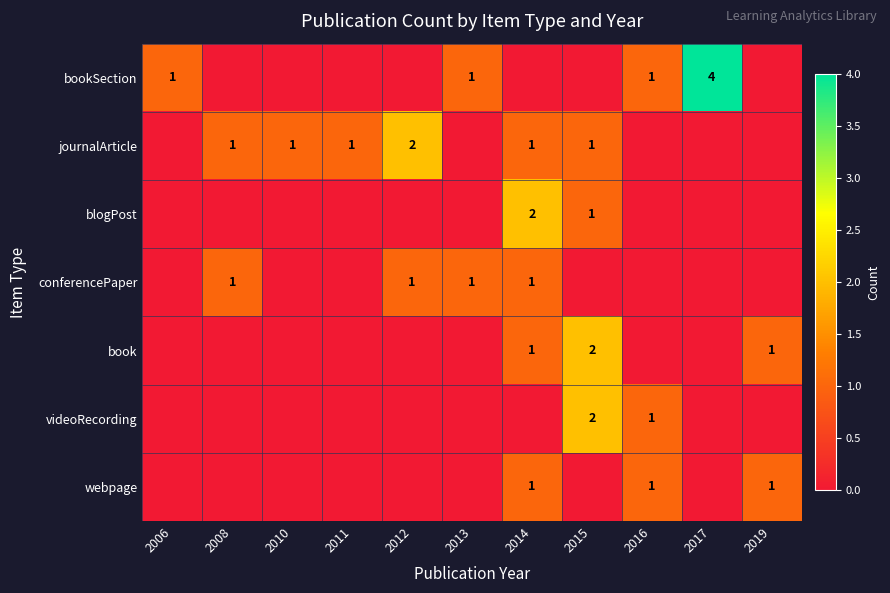

The videoRecording series shows 1 at 2016. True or false?

True